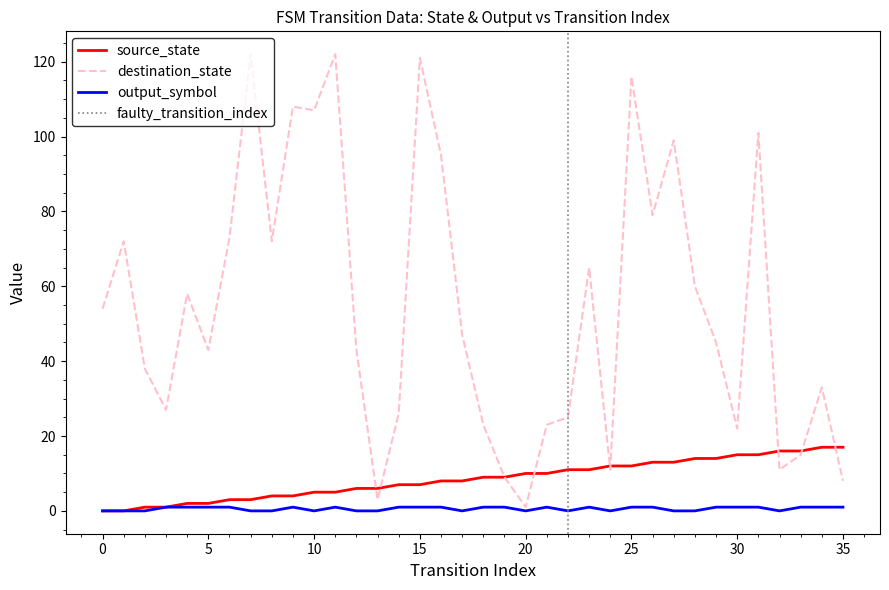

What is the sum of the output_symbol values at 7 and 16?

1